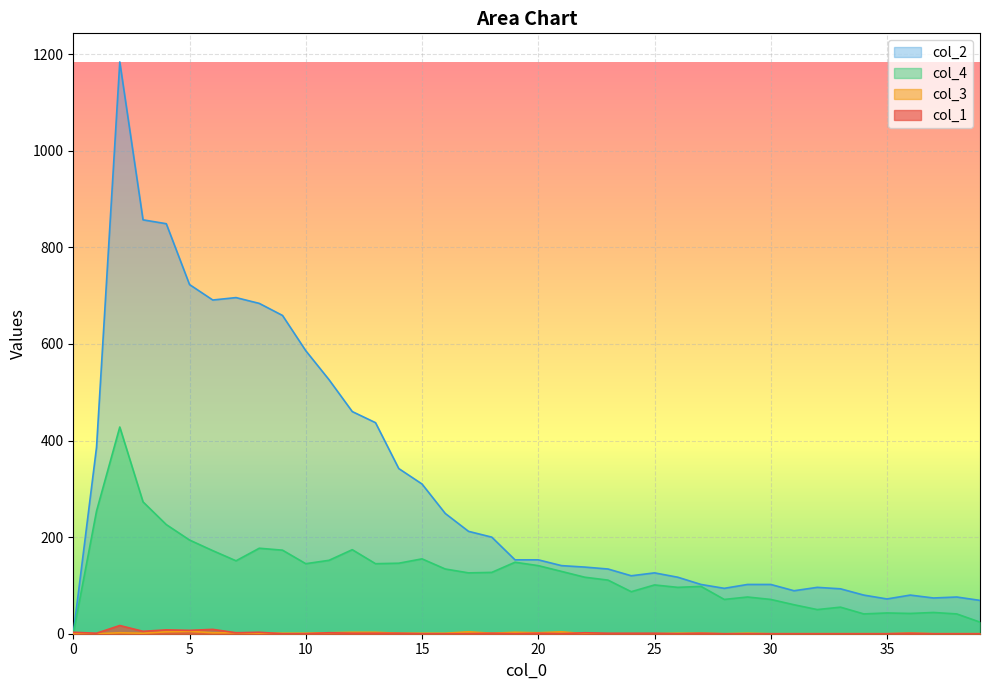

How many values in the col_1 series exceed 1?

10